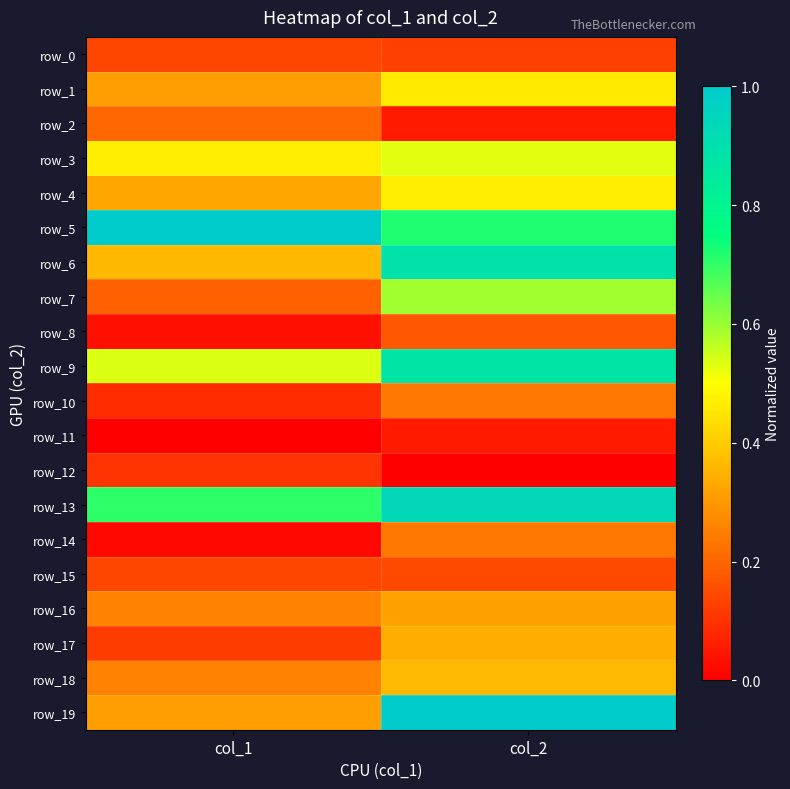

What is the difference between the row_18 values at col_1 and col_2?

0.1